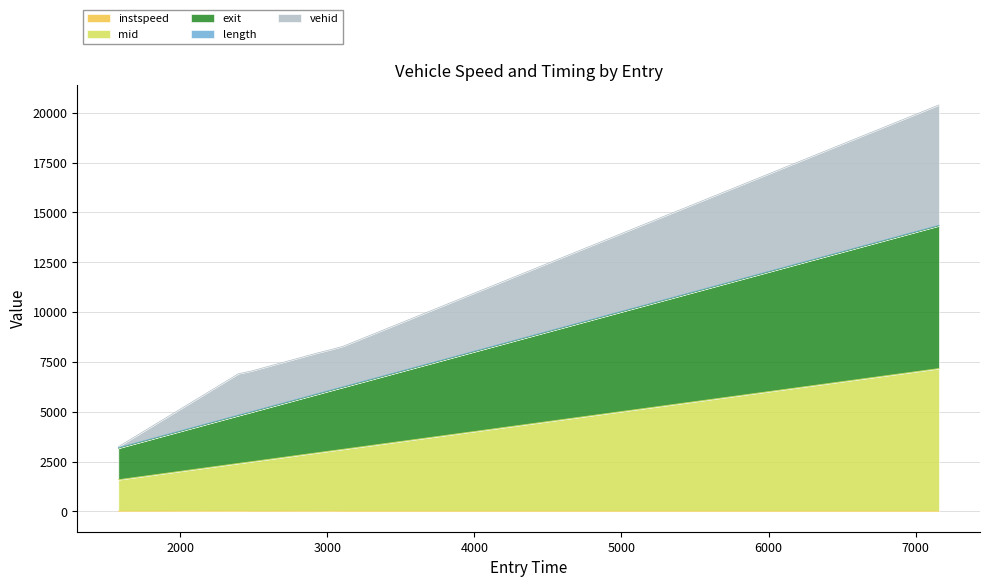

At which category is the sum across all series the highest?

7158.815919330941